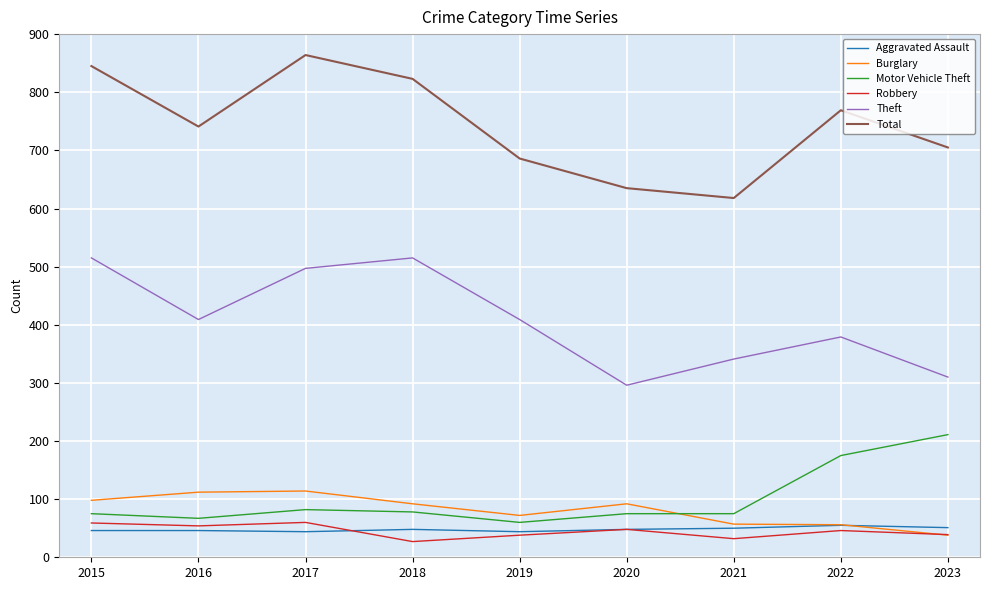

At how many categories does at least one series exceed 855?

1